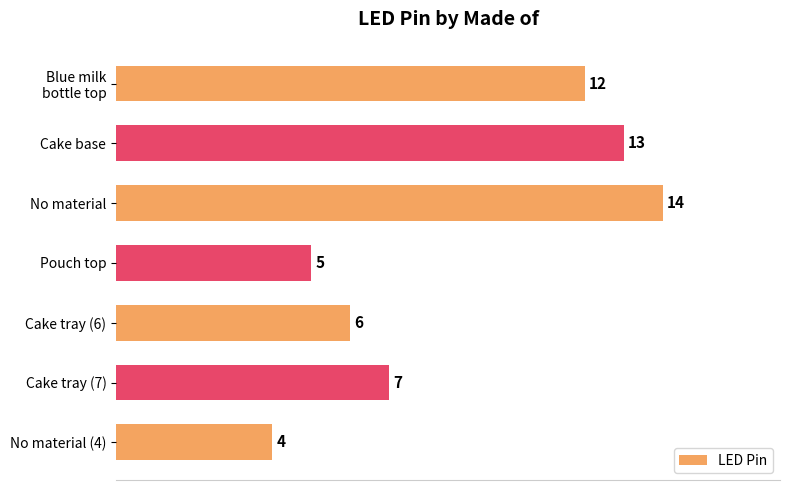

Between Cake tray (6) and Cake tray (7), which is larger?

Cake tray (7)